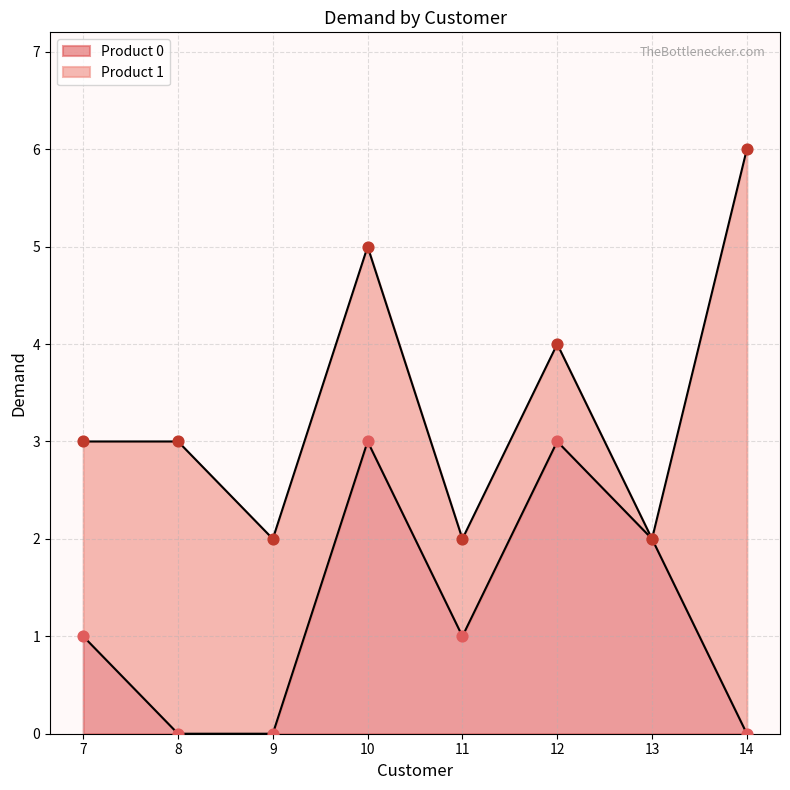

What is the ratio of the value at 13 to the value at 10?

0.7